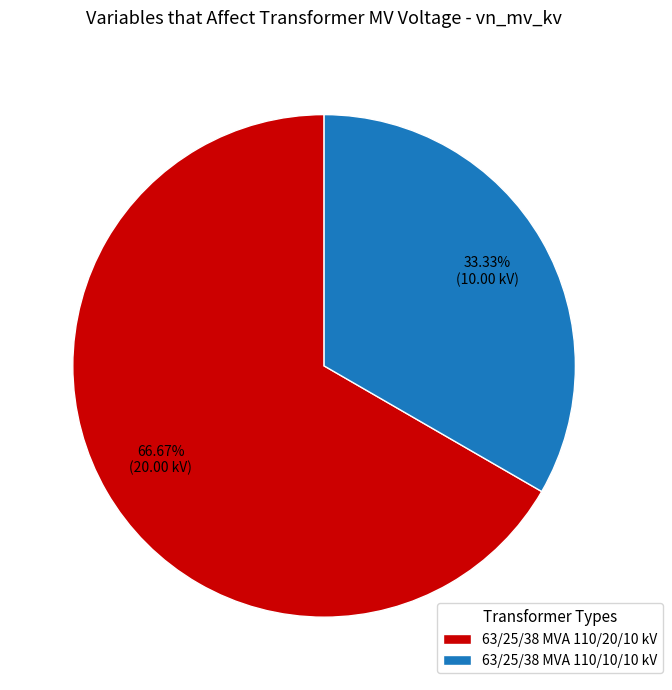

What portion of the pie excludes 63/25/38 MVA 110/10/10 kV?

66.7%